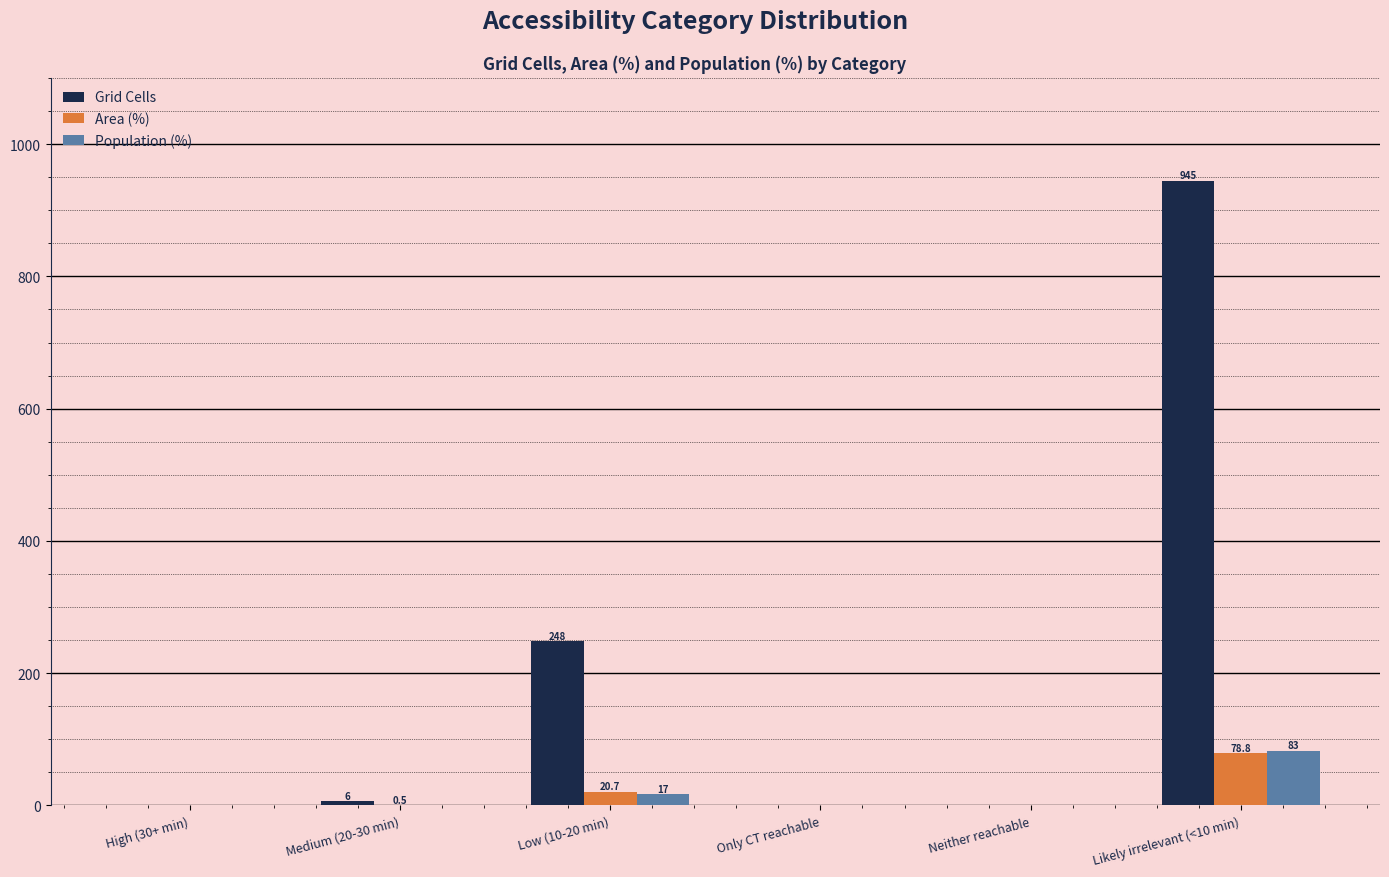

The value of Population (%) at Medium (20-30 min) is 0.0. True or false?

True